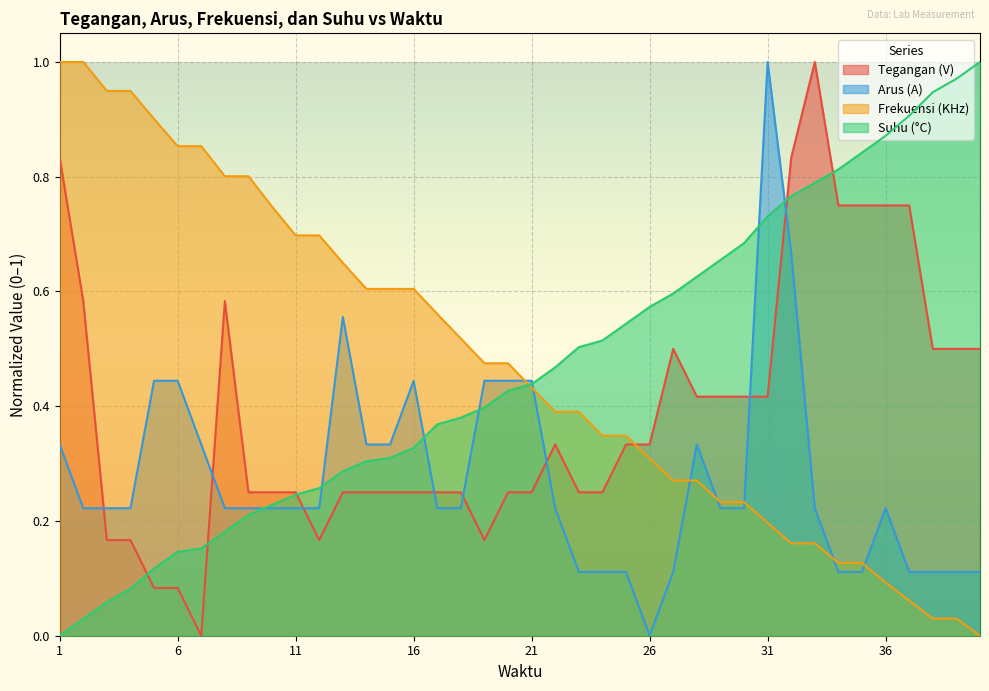

How many lines are shown in the chart?

4